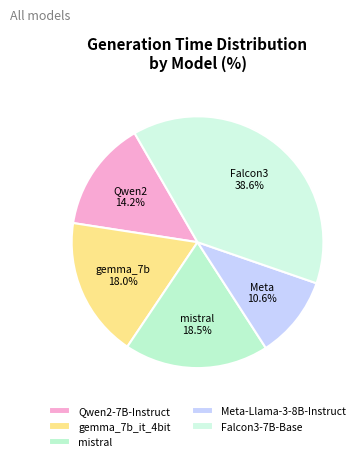

What is the smallest slice in the pie chart?

Meta-Llama-3-8B-Instruct